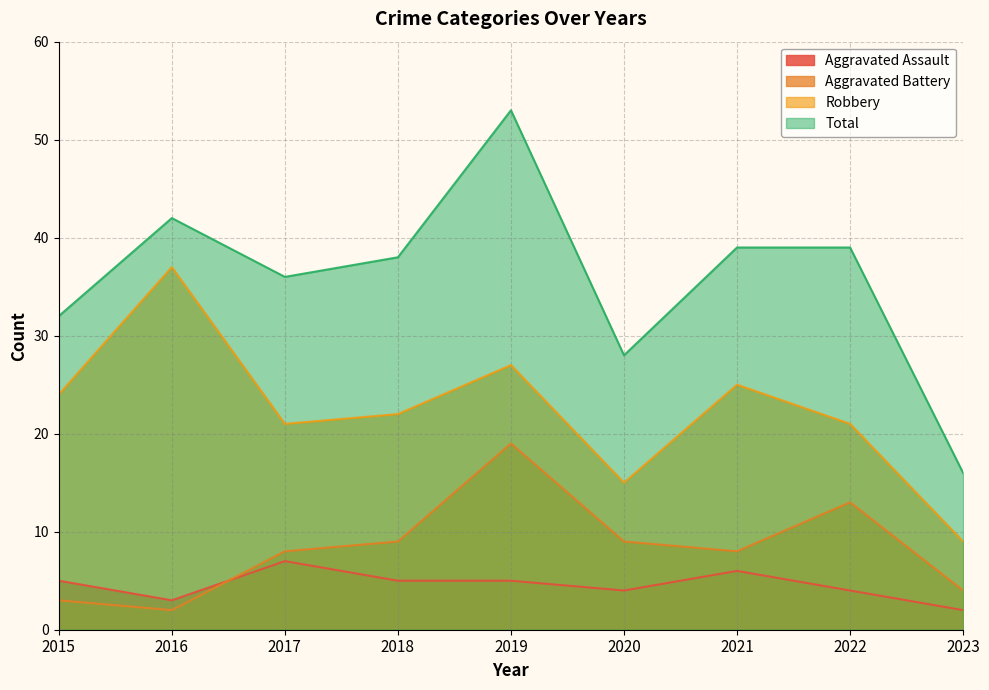

Which series has the widest spread of values?

Total